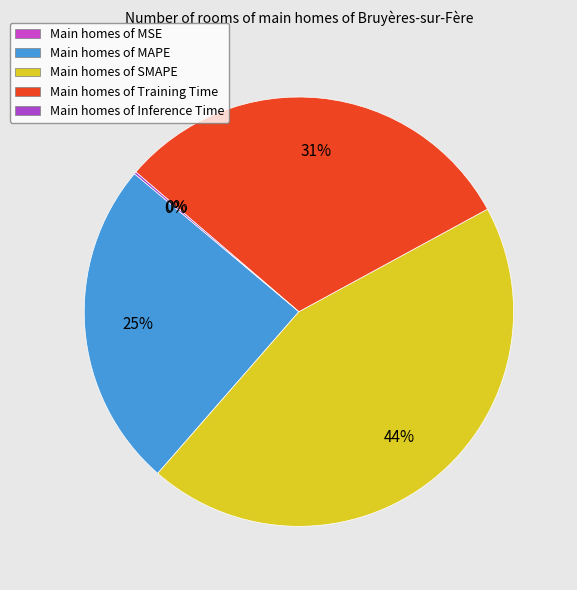

Rank the categories by value from highest to lowest.

SMAPE, Training Time, MAPE, Inference Time, MSE